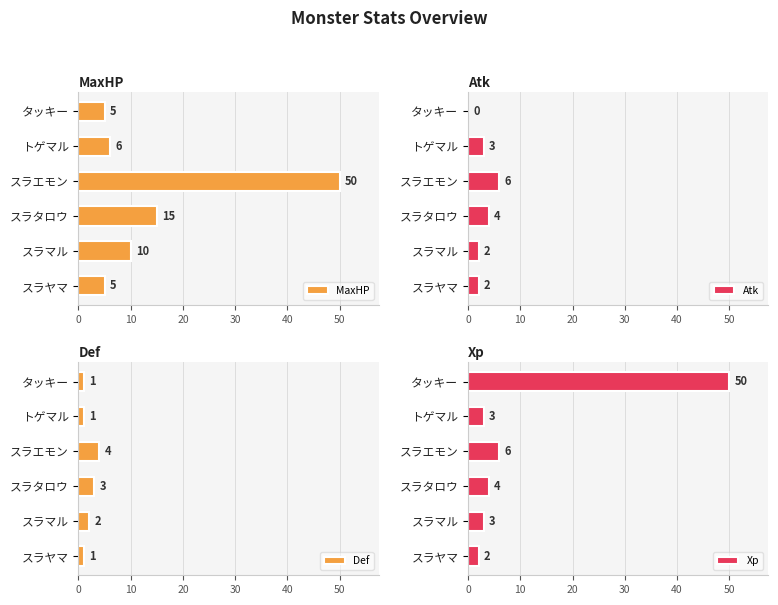

How many bars are there in each group?

4